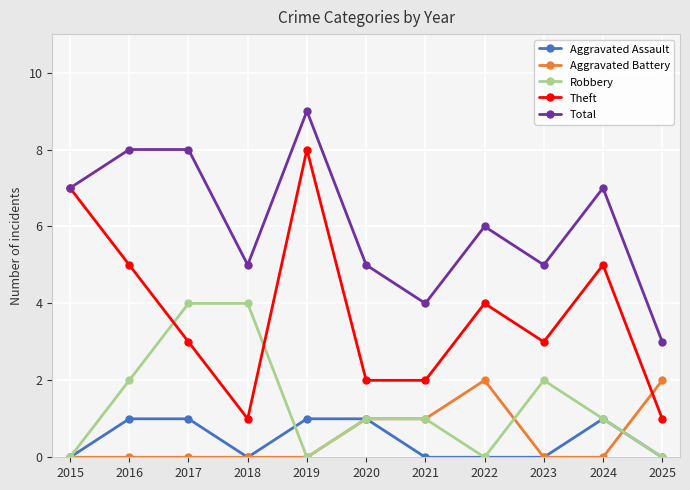

True or false: Aggravated Assault and Theft cross at least once.

False